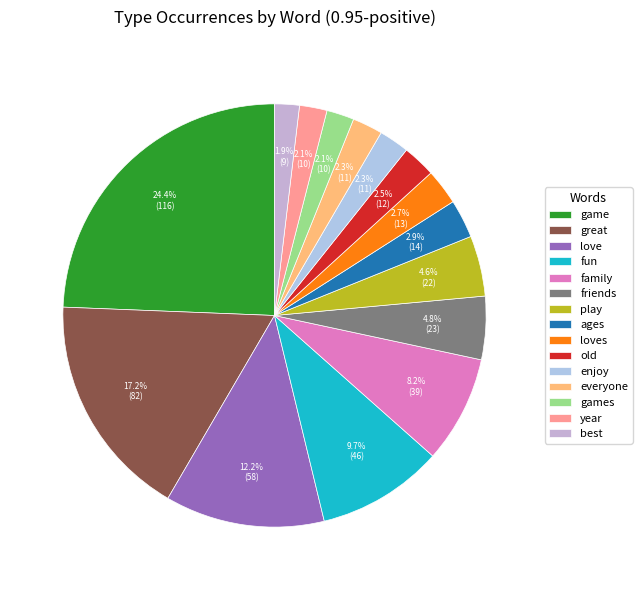

What is the largest slice in the pie chart?

game